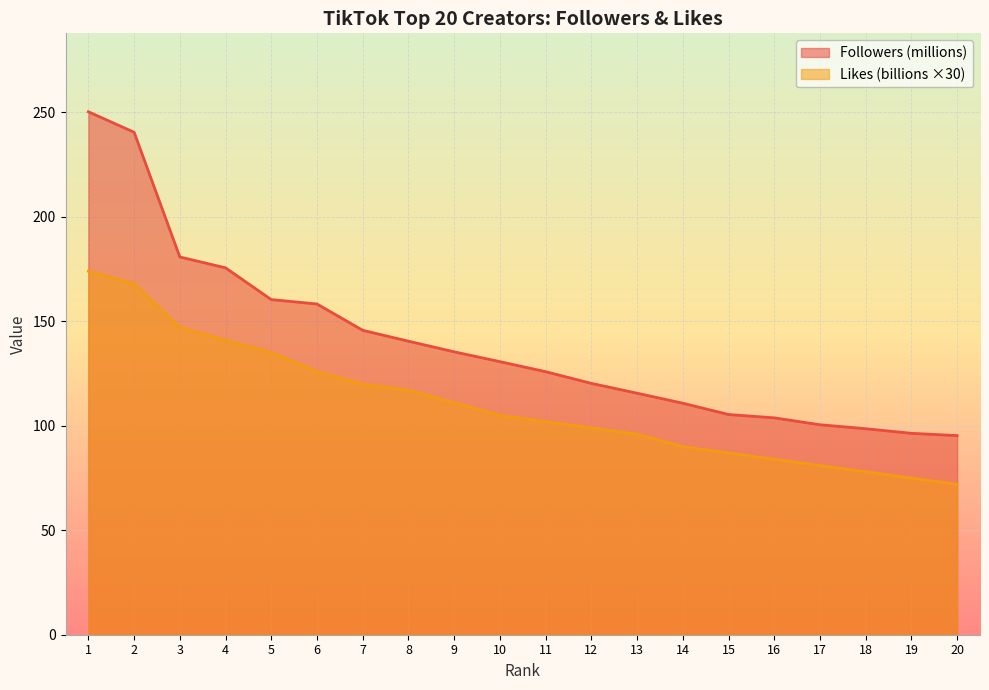

What is the value of the Likes (billions) point at the 3rd from the left?

147.0